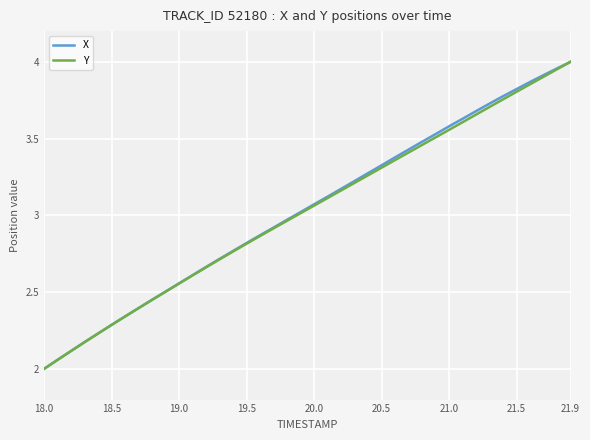

Does the chart have visible grid lines?

Yes